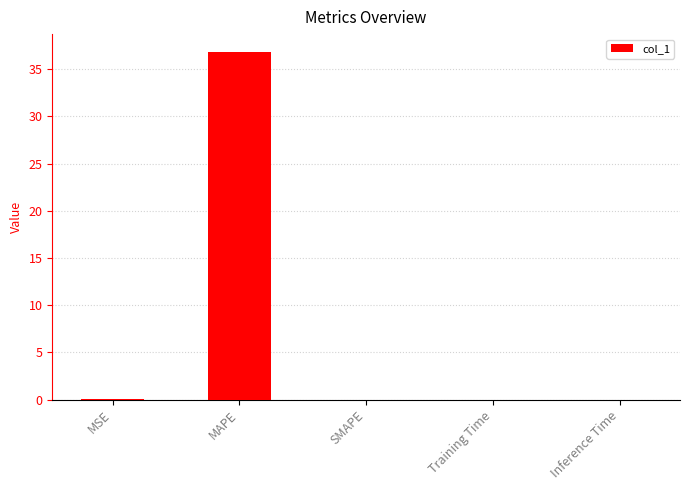

What is the change in value from MSE to MAPE?

+36.8